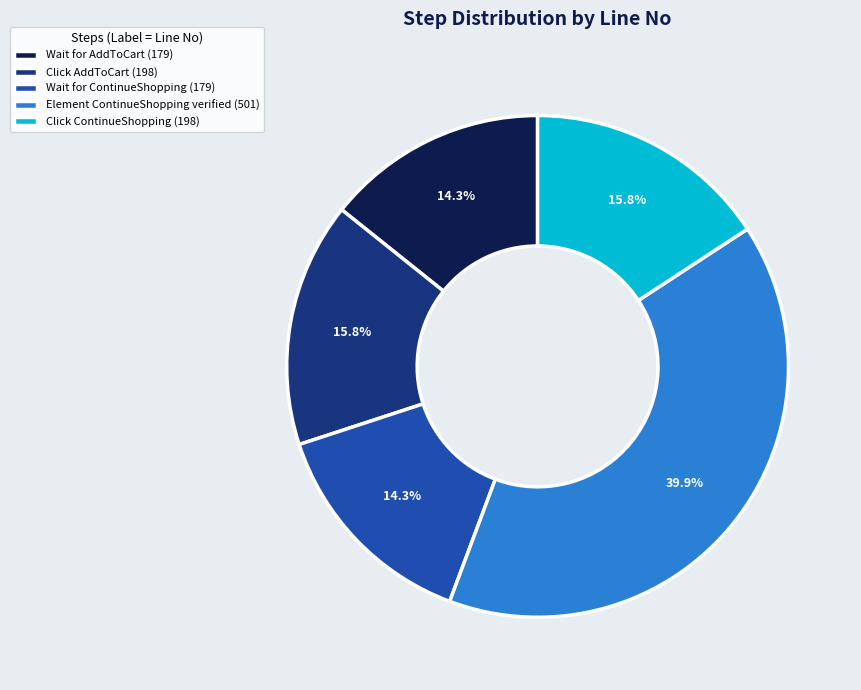

How much of the chart is everything except Click ContinueShopping (198)?

84.2%